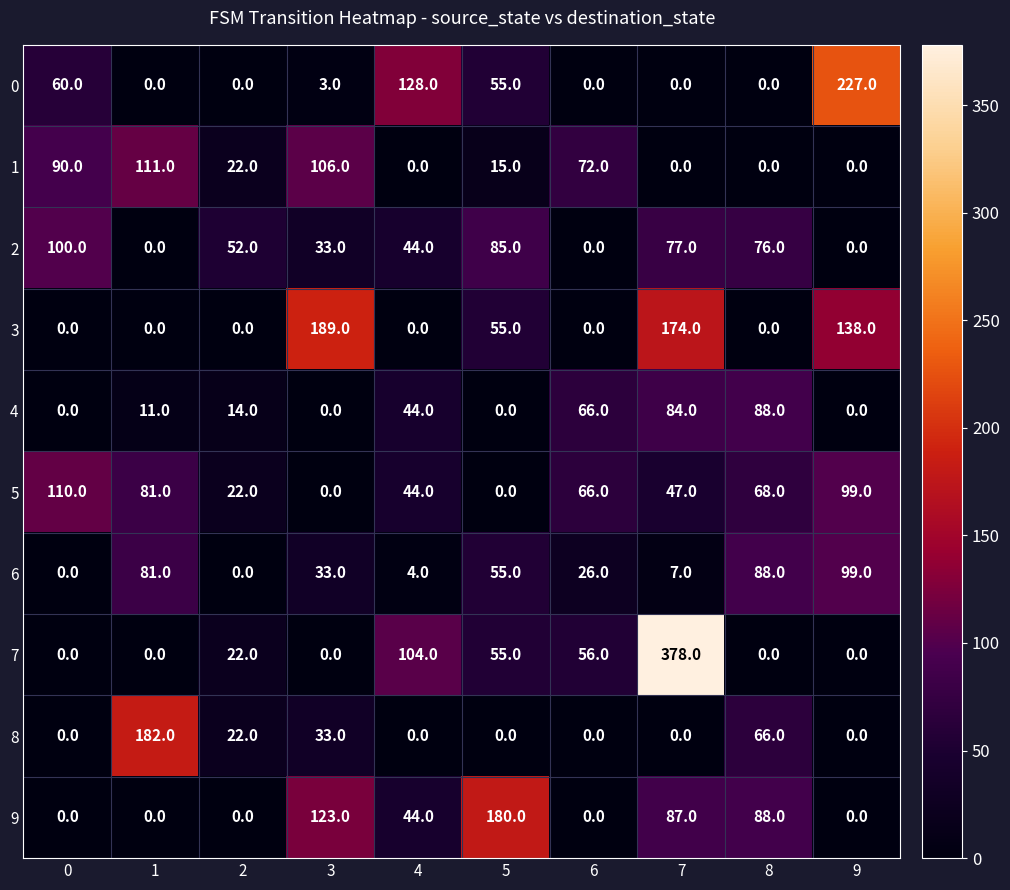

Read the 5 value at 1, to the nearest 50.

100